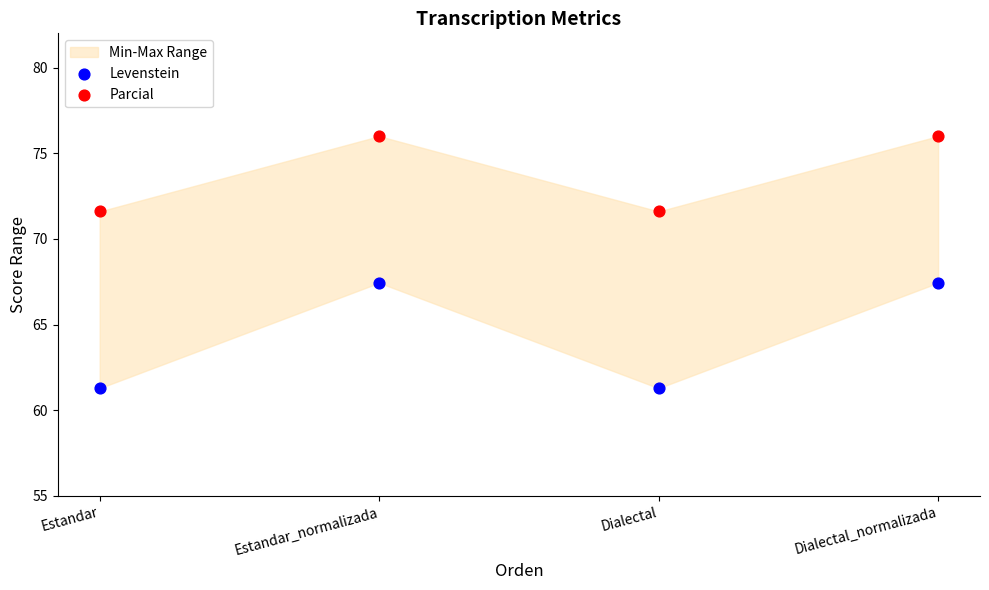

Which series has the widest spread of Y values?

Levenstein